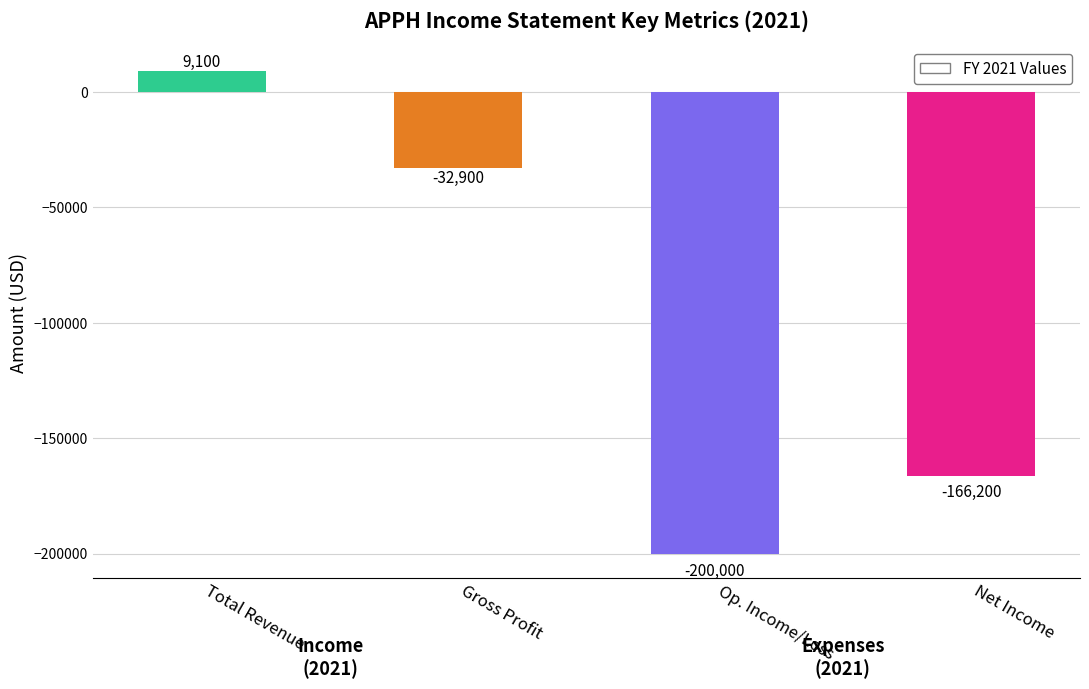

Read the 2021 value at Gross Profit, to the nearest 100.

-32900